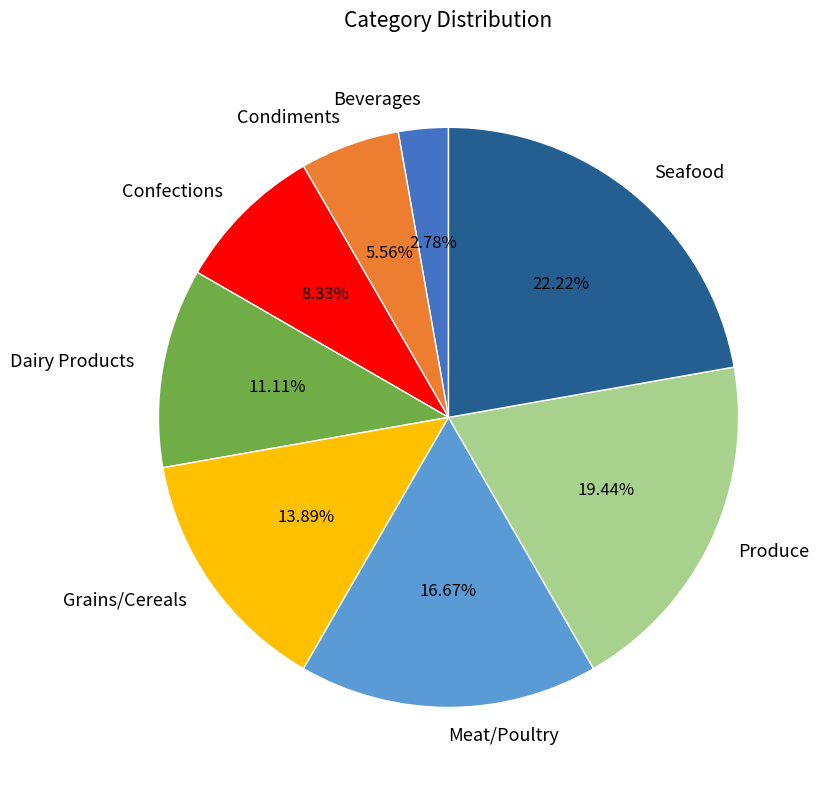

The Dairy Products slice represents 5% of the pie. True or false?

False